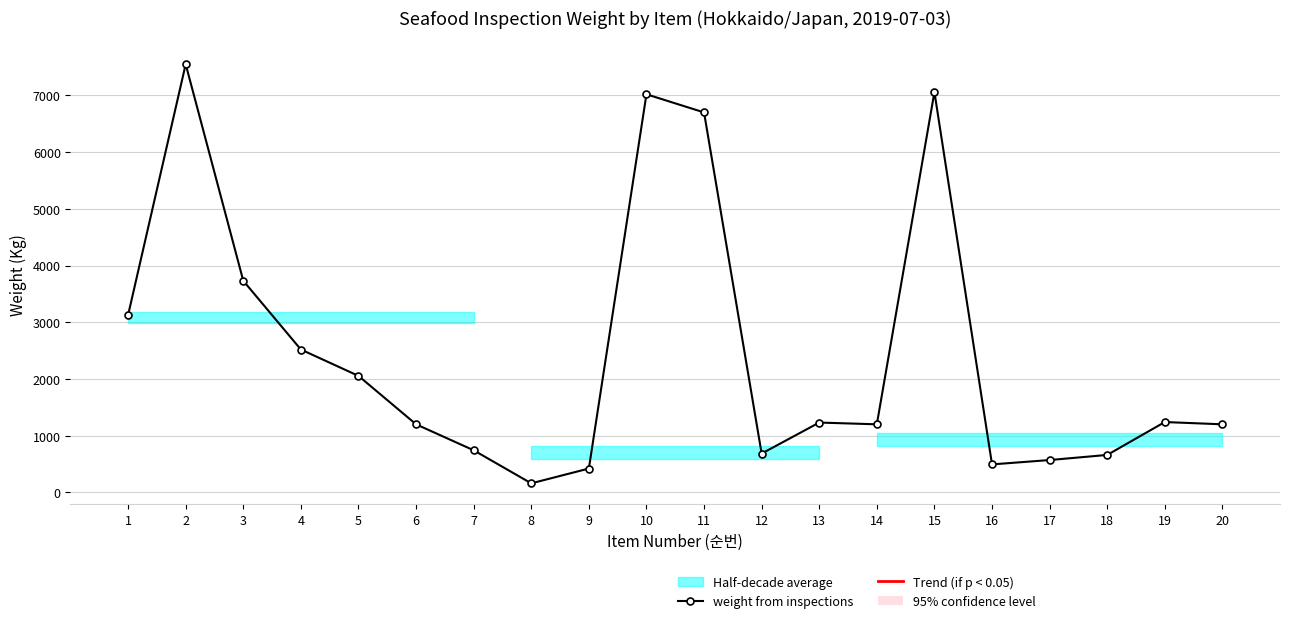

At which label is the value closest to 3854?

3